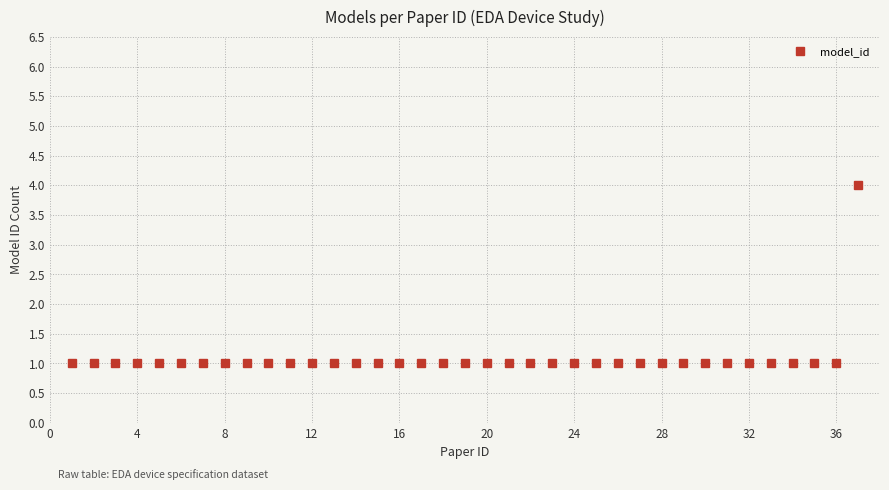

Is this an area chart (filled region under the line)?

No